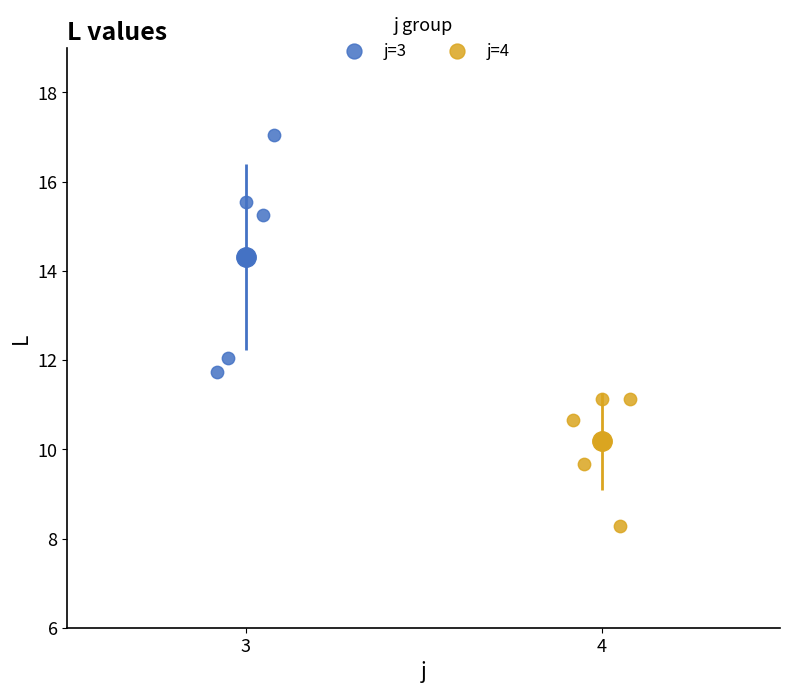

What are all the series names shown in the legend?

j=3, j=4